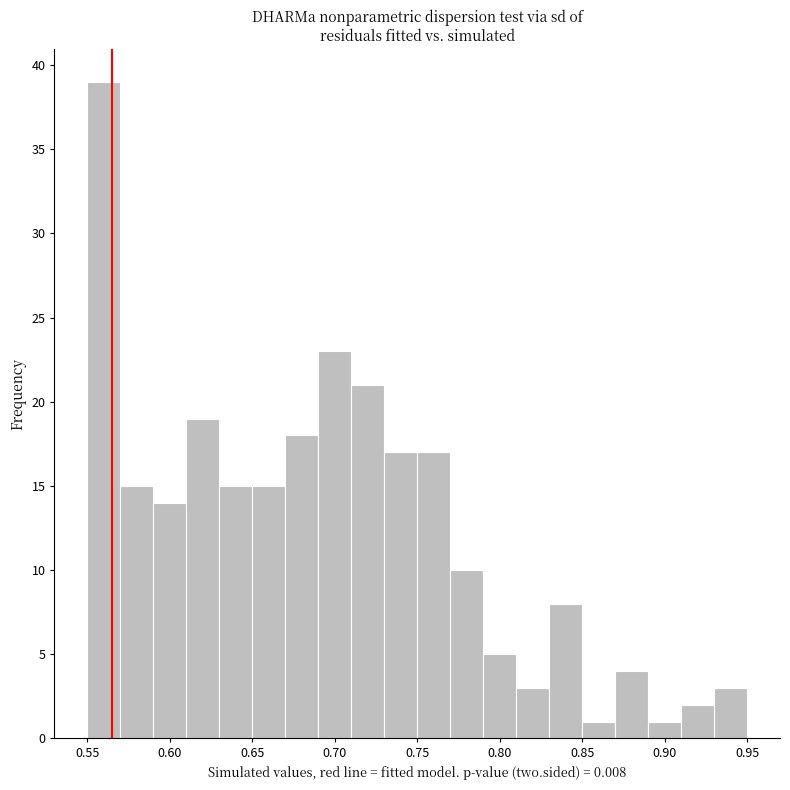

Reading left to right, list every bar in this chart as the range it spans on the x-axis followed by its height. The values are not printed on the chart, so give them approximately, as read against the axis.

0.55 to 0.57: 39
0.57 to 0.59: 15
0.59 to 0.61: 14
0.61 to 0.63: 19
0.63 to 0.65: 15
0.65 to 0.67: 15
0.67 to 0.69: 18
0.69 to 0.71: 23
0.71 to 0.73: 21
0.73 to 0.75: 17
0.75 to 0.77: 17
0.77 to 0.79: 10
0.79 to 0.81: 5
0.81 to 0.83: 3
0.83 to 0.85: 8
0.85 to 0.87: 1
0.87 to 0.89: 4
0.89 to 0.91: 1
0.91 to 0.93: 2
0.93 to 0.95: 3